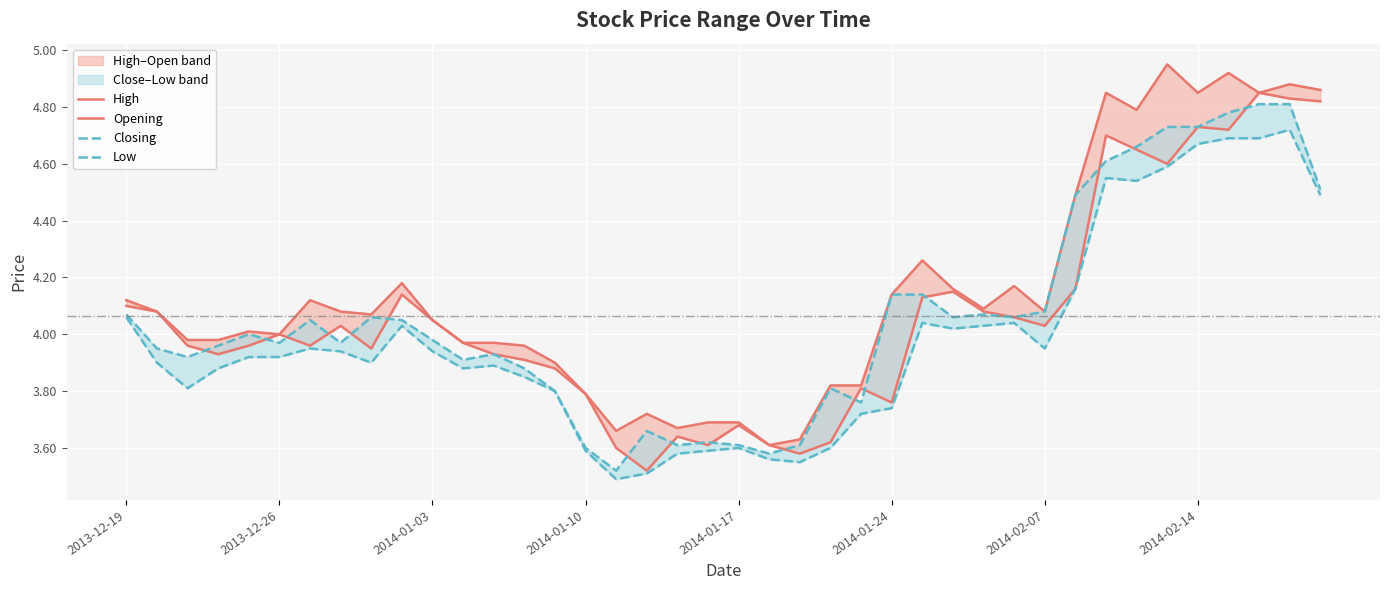

Rank the series at 31 from lowest to highest value.

Opening, Low, High, Closing